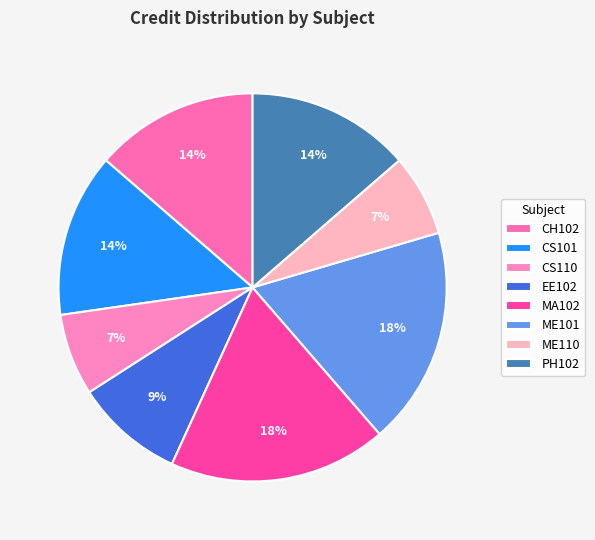

Which has a higher value, PH102 or ME101?

ME101